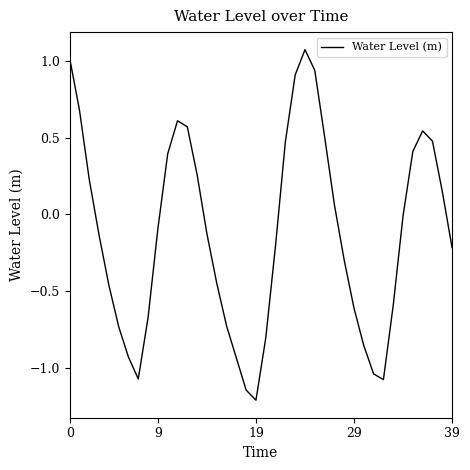

What is the difference between the maximum and minimum values?

2.3